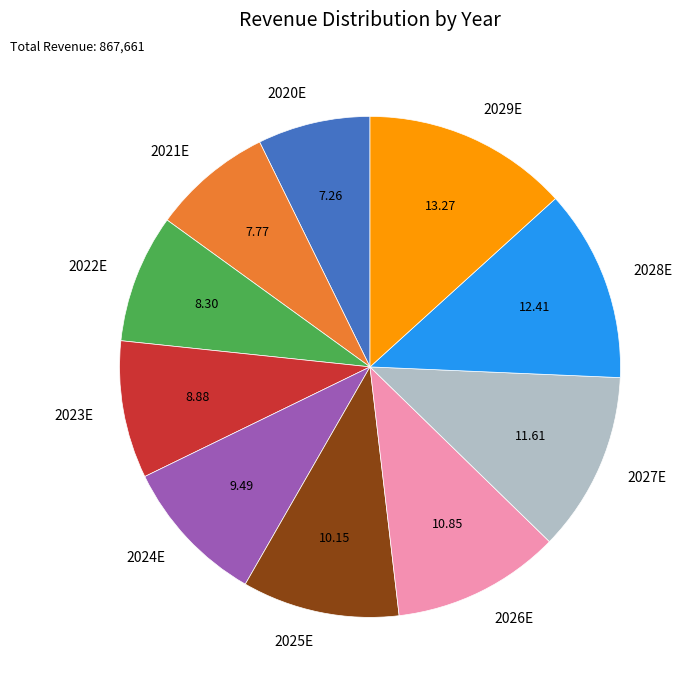

Which slice is the largest?

2029E